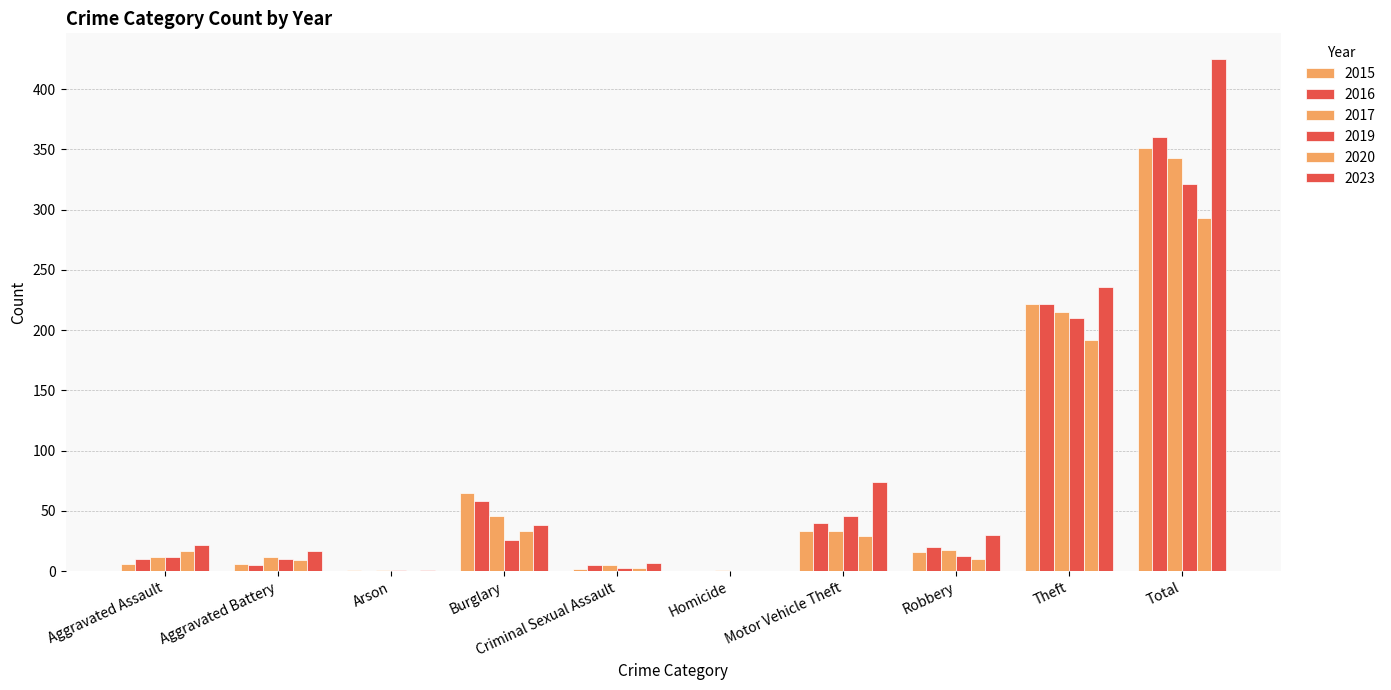

Which series has the largest range (max minus min)?

2023